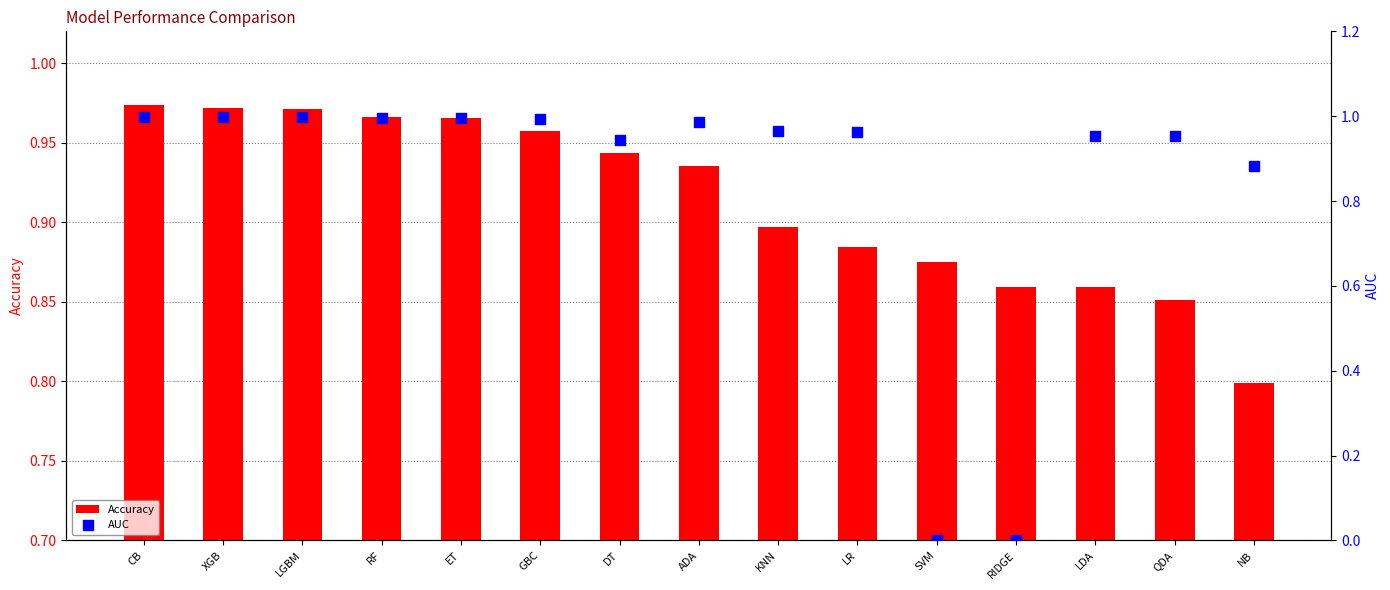

Is the value of AUC at LGBM greater than the value of Accuracy at LR?

Yes